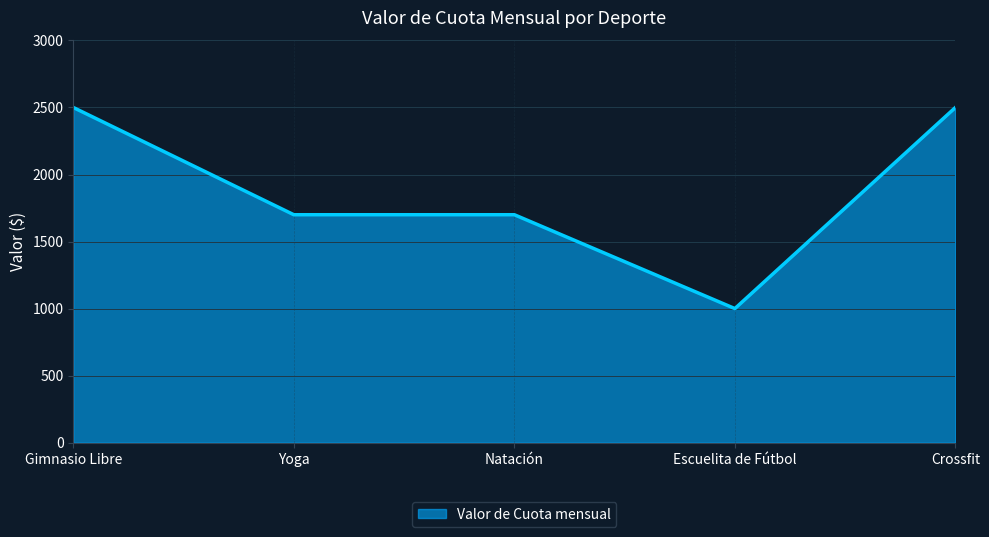

Which category has the lowest value across all series?

Escuelita de Fútbol